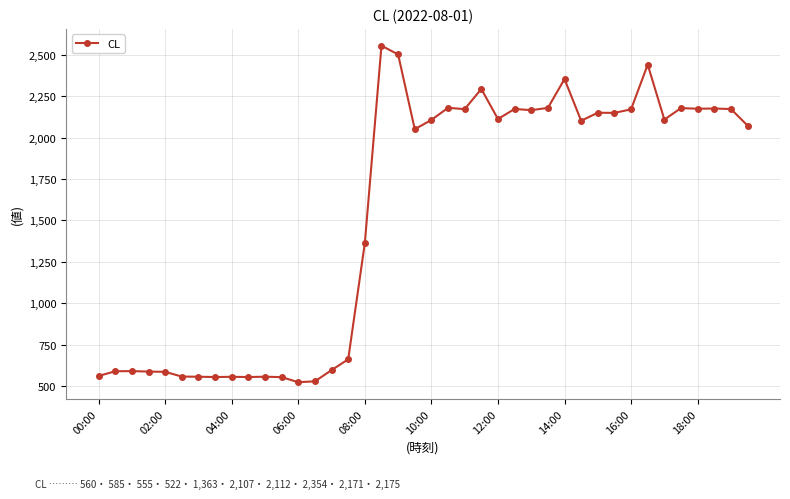

What is the value of the 18th point from the left?

2555.3